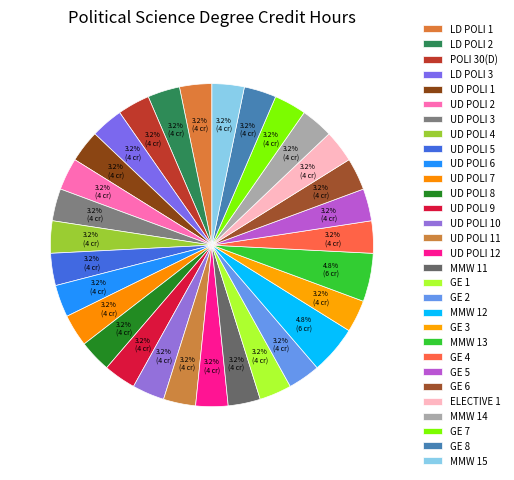

Count the number of slices in the pie.

30